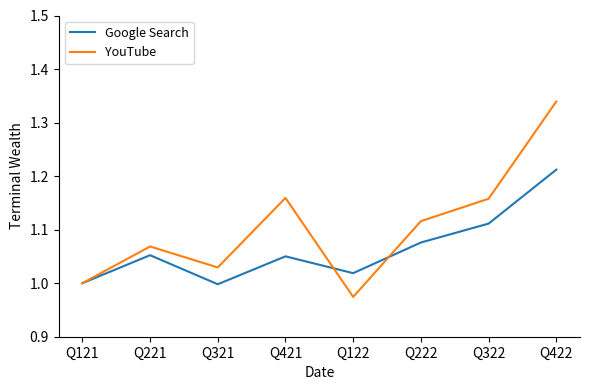

What is the total value across all series at Q321?

2.0